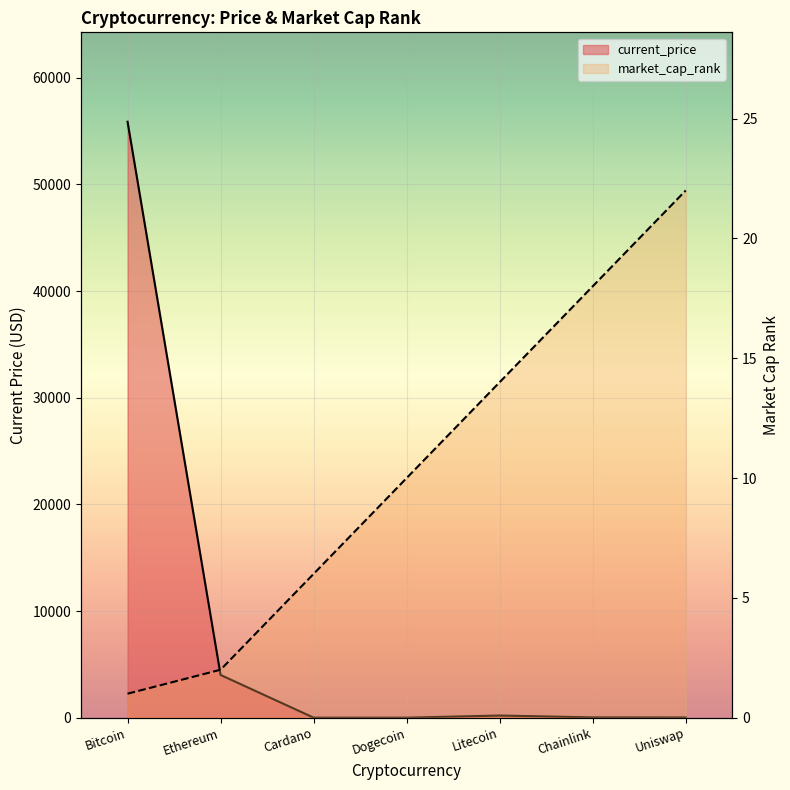

What are all the series names shown in the legend?

current_price, market_cap_rank